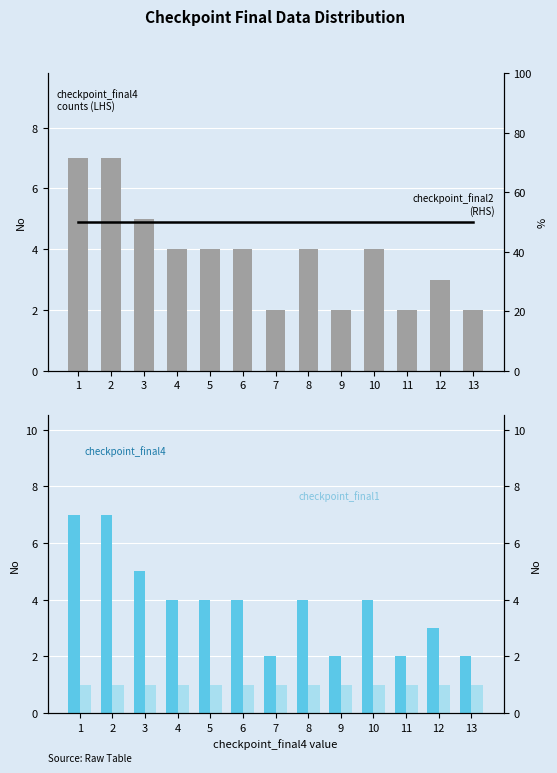

How many data points in checkpoint_final4 counts are above 4?

3